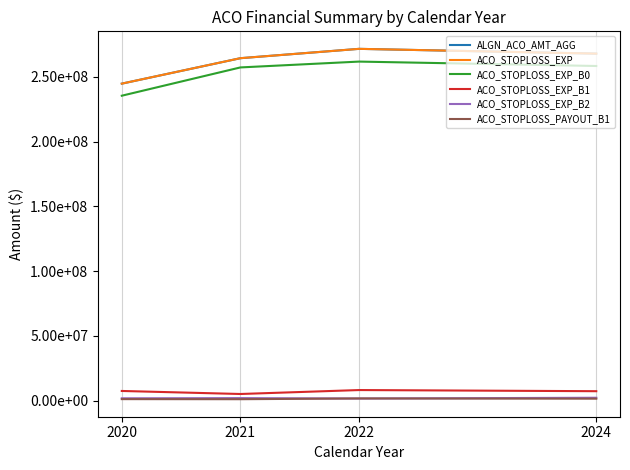

List the labels in order of ACO_STOPLOSS_EXP value, smallest first.

2020, 2021, 2024, 2022